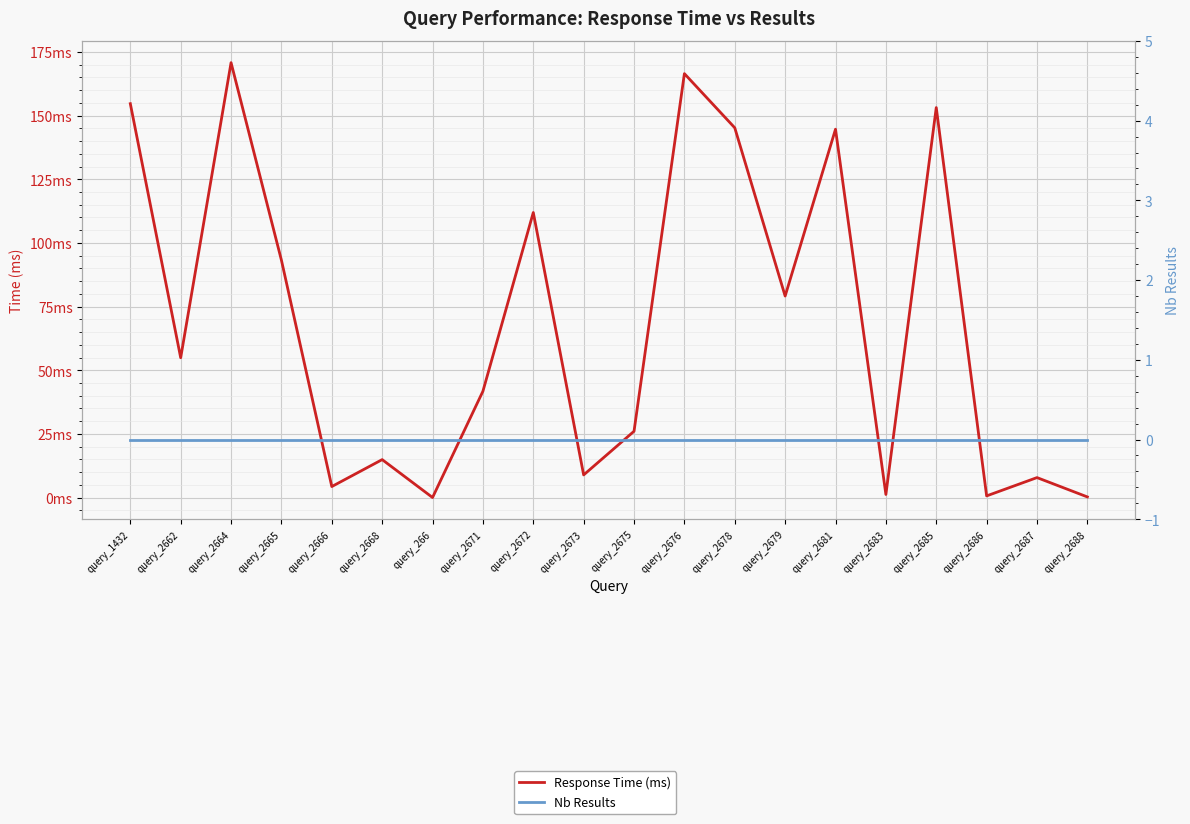

Is it true that Response Time (ms) equals 26.8 at query_2662?

False